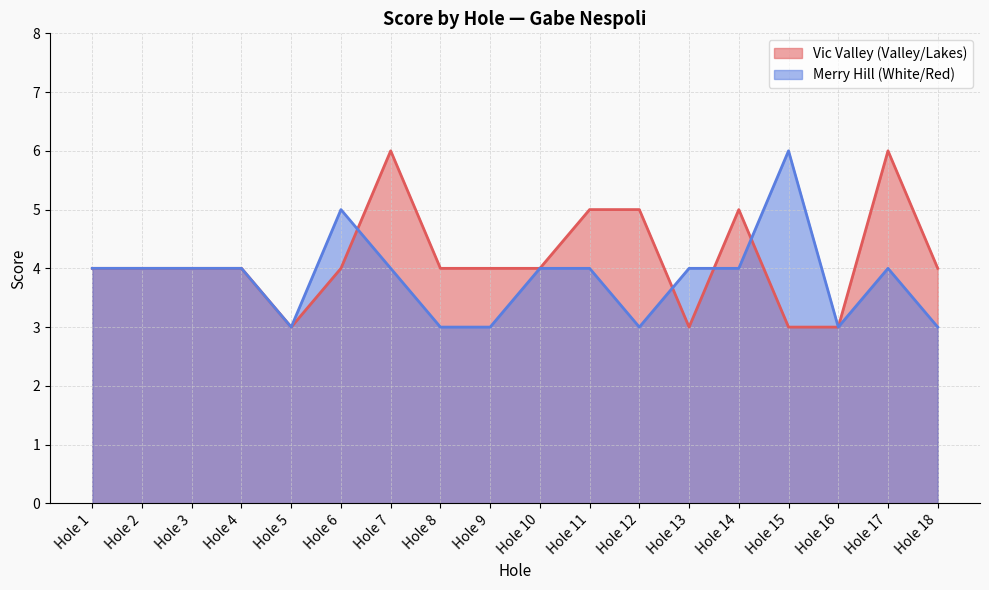

Count the Merry Hill (White/Red) values in the range 3 to 4.

16